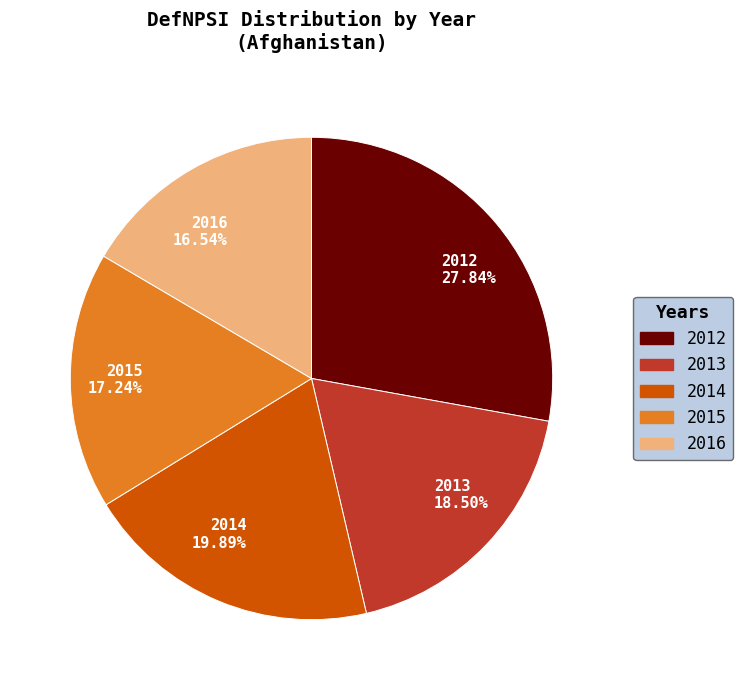

To the nearest percent, what is the difference between the largest and smallest slice percentages?

11%